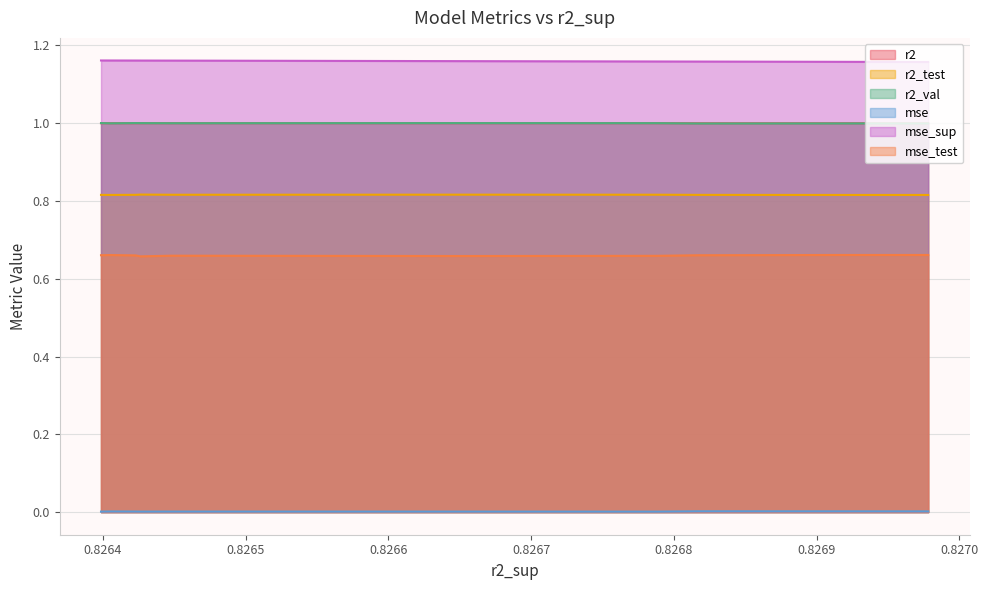

What is the sum of all r2_test values?

8.2